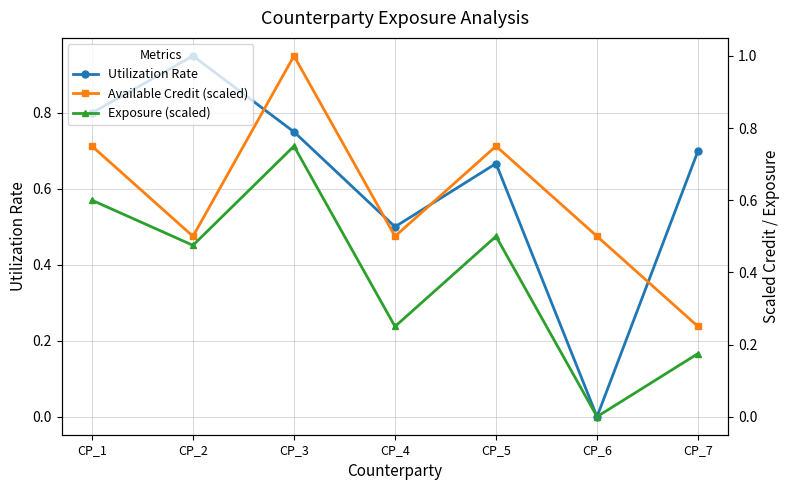

Rank the series by their maximum value, from highest to lowest.

Available Credit (scaled), Utilization Rate, Exposure (scaled)